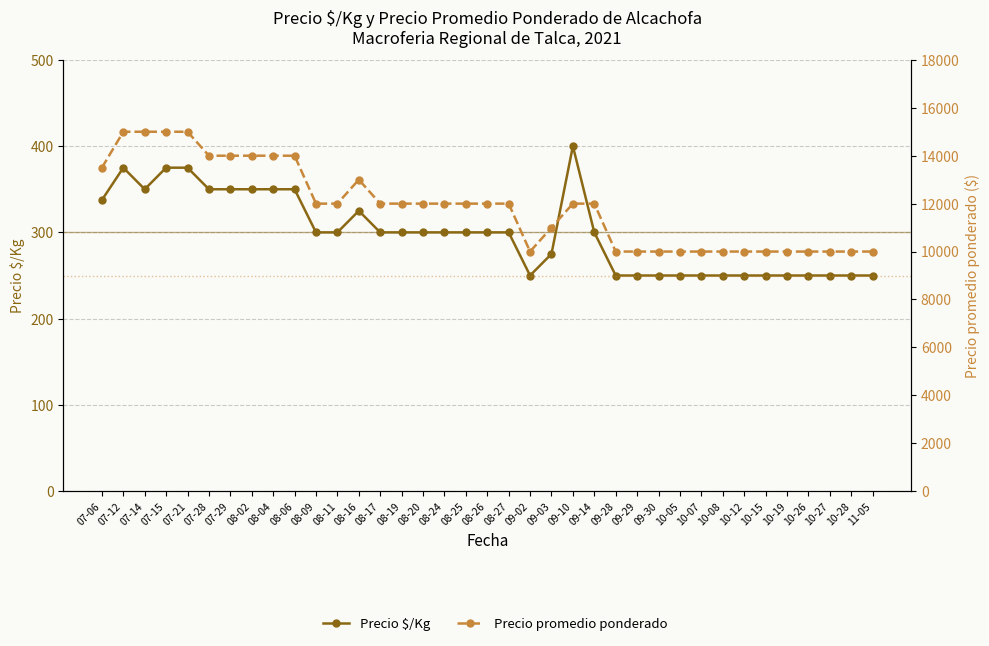

How many interior local valleys does the Precio $/Kg series have?

2